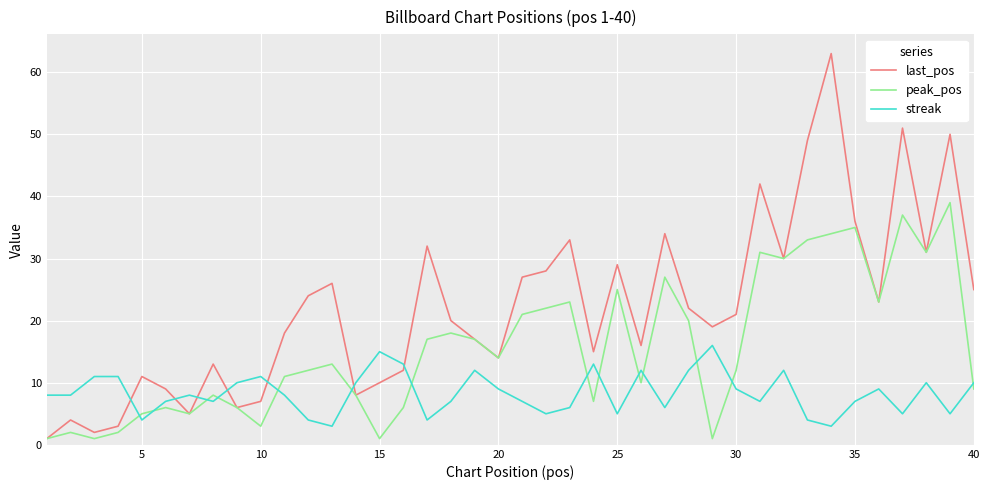

How many lines are shown in the chart?

3